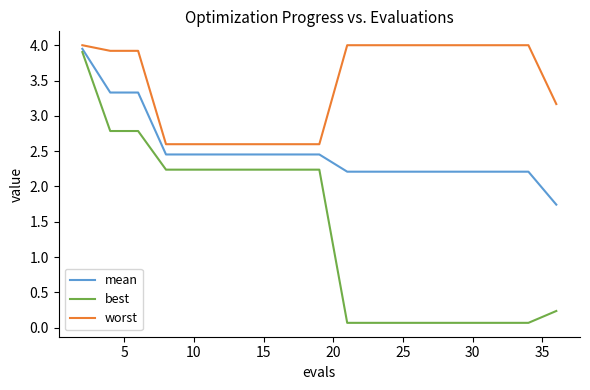

How many lines are shown in the chart?

3